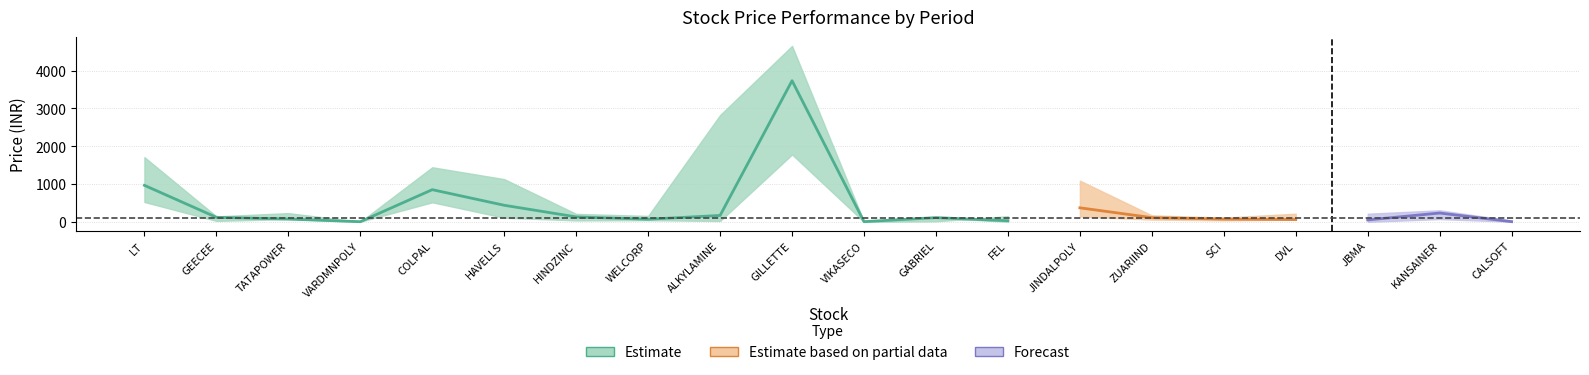

Reading left to right, extract all data points from this chart.

price_xy_years_ago: LT=528.0	GEECEE=27.8	TATAPOWER=74.0	VARDMNPOLY=6.6	COLPAL=519.4	HAVELLS=112.0	HINDZINC=40.5	WELCORP=46.3	ALKYLAMINE=25.4	GILLETTE=1783.7	VIKASECO=1.5	GABRIEL=17.3	FEL=151.8	JINDALPOLY=145.5	ZUARIIND=62.8	SCI=43.1	DVL=61.9	JBMA=2.7	KANSAINER=75.9	CALSOFT=6.8
price_x_years_ago: LT=967.8	GEECEE=122.8	TATAPOWER=76.1	VARDMNPOLY=7.0	COLPAL=853.0	HAVELLS=440.9	HINDZINC=133.4	WELCORP=71.5	ALKYLAMINE=171.9	GILLETTE=3732.4	VIKASECO=8.0	GABRIEL=114.7	FEL=31.8	JINDALPOLY=373.6	ZUARIIND=114.3	SCI=74.8	DVL=63.1	JBMA=53.5	KANSAINER=235.8	CALSOFT=7.3
price_current: LT=1712.3	GEECEE=147.7	TATAPOWER=233.5	VARDMNPOLY=2.4	COLPAL=1445.0	HAVELLS=1131.8	HINDZINC=213.2	WELCORP=159.3	ALKYLAMINE=2824.5	GILLETTE=4652.1	VIKASECO=5.3	GABRIEL=108.2	FEL=5.8	JINDALPOLY=1091.2	ZUARIIND=174.7	SCI=114.4	DVL=218.2	JBMA=217.7	KANSAINER=307.7	CALSOFT=35.6